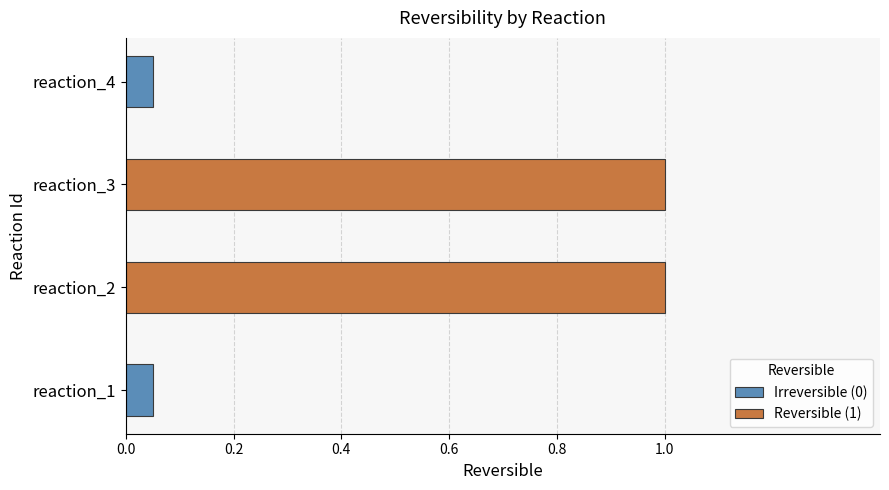

Does the chart contain stacked bars?

No